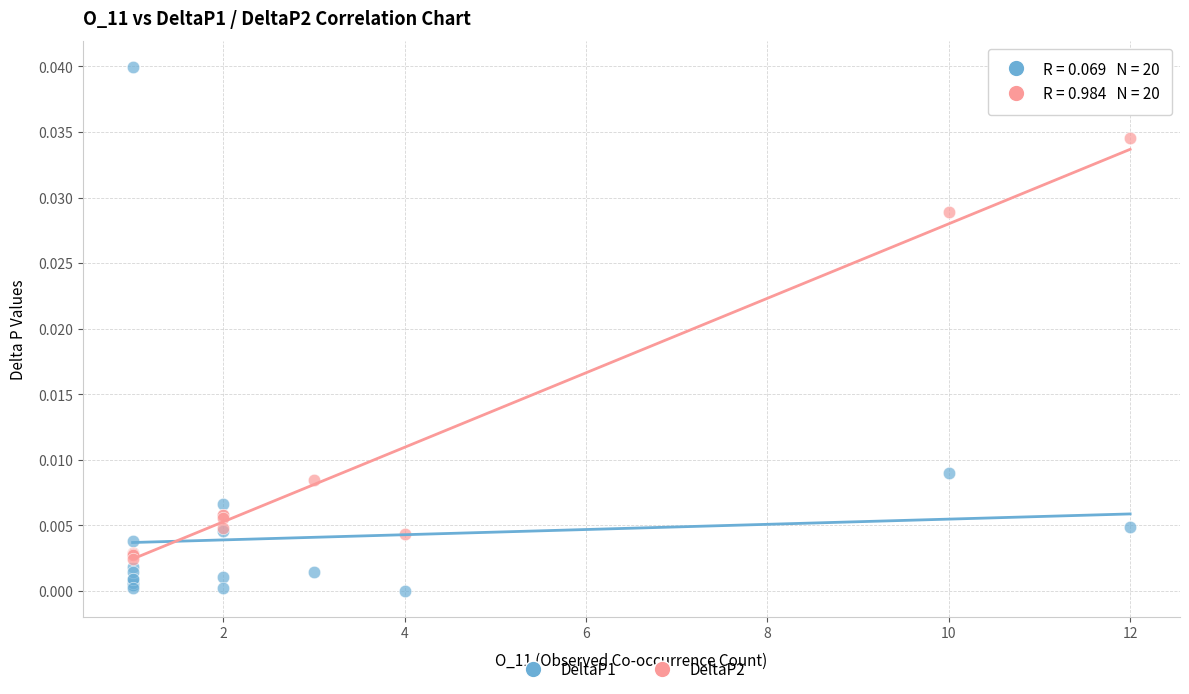

Which series reaches the minimum Y coordinate?

DeltaP1